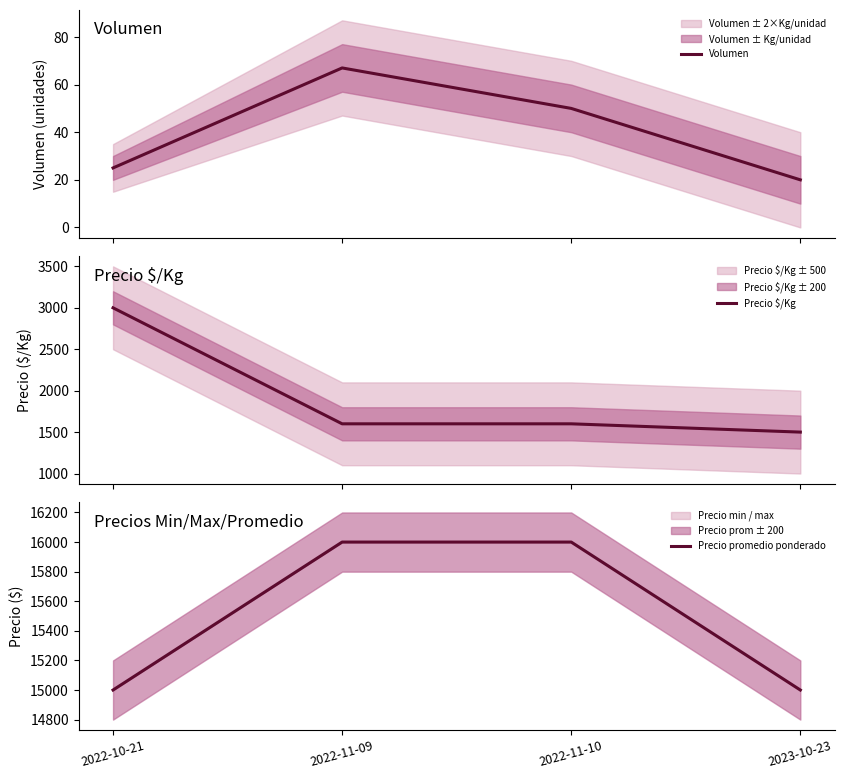

What are all the series names shown in the legend?

Volumen, Precio $/Kg, Precio promedio ponderado